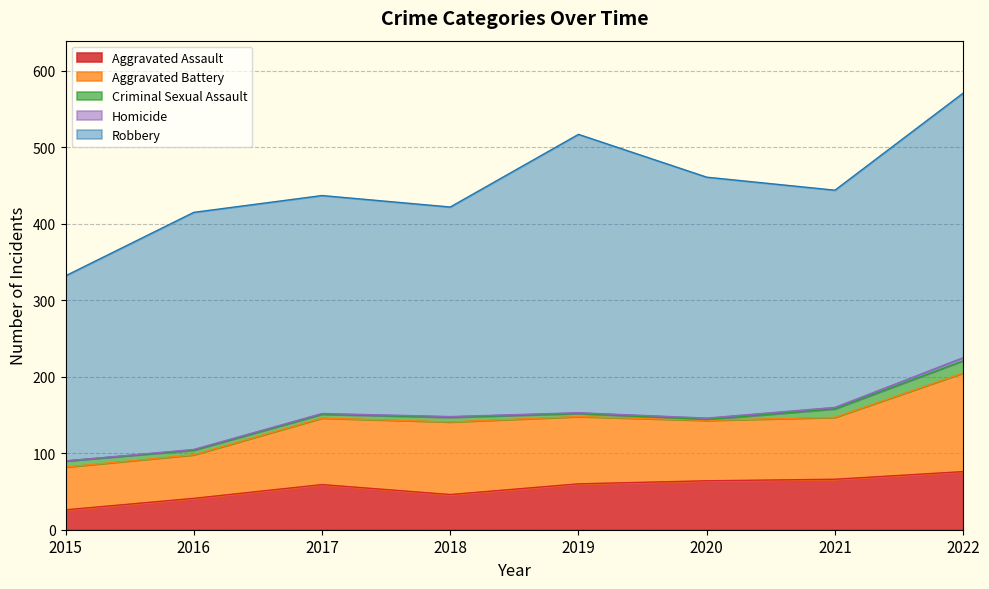

What is the total value across all series at 2017?

437